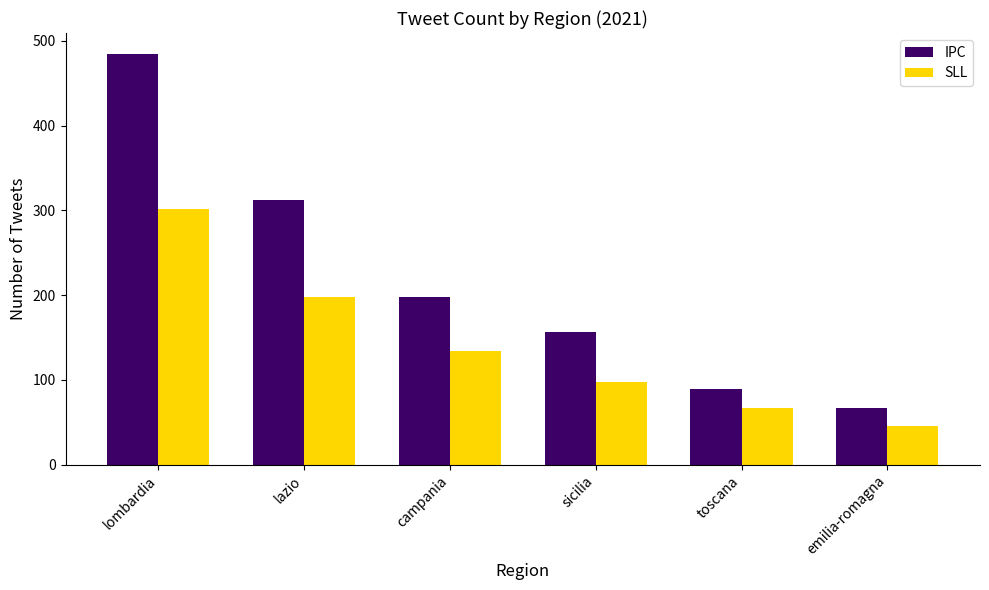

What is the label of the 3rd bar from the right?

sicilia